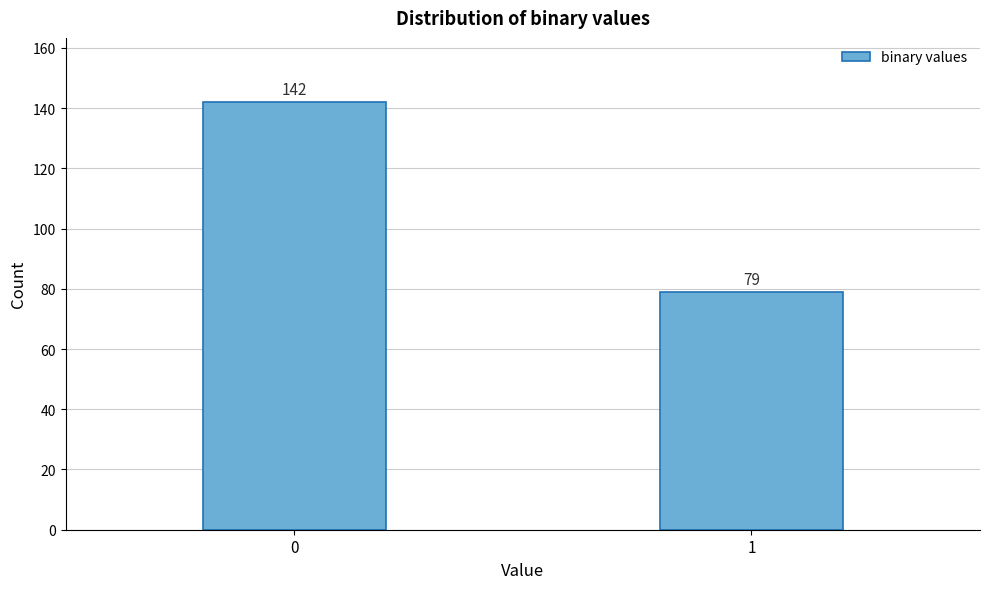

Reading left to right, transcribe all the data shown in this chart.

142	79